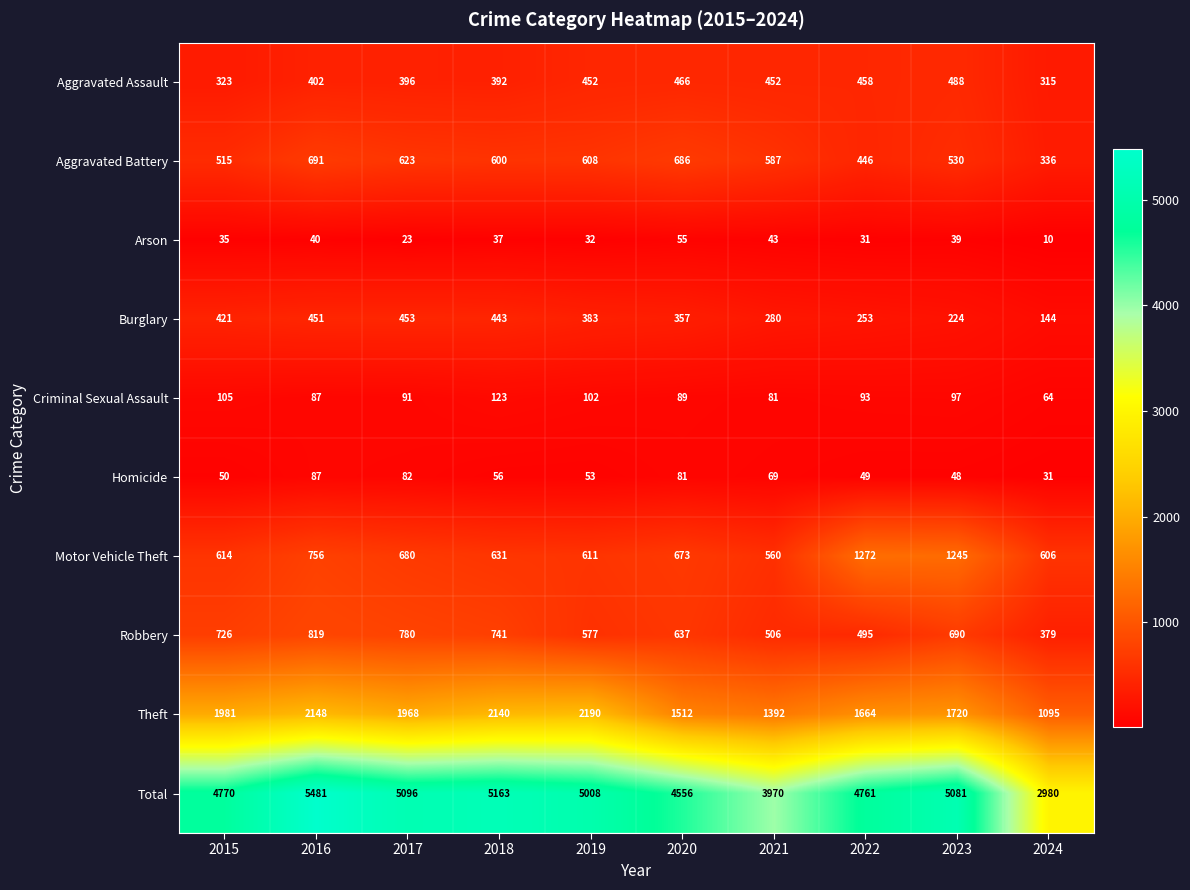

What is the average value of the Criminal Sexual Assault series?

93